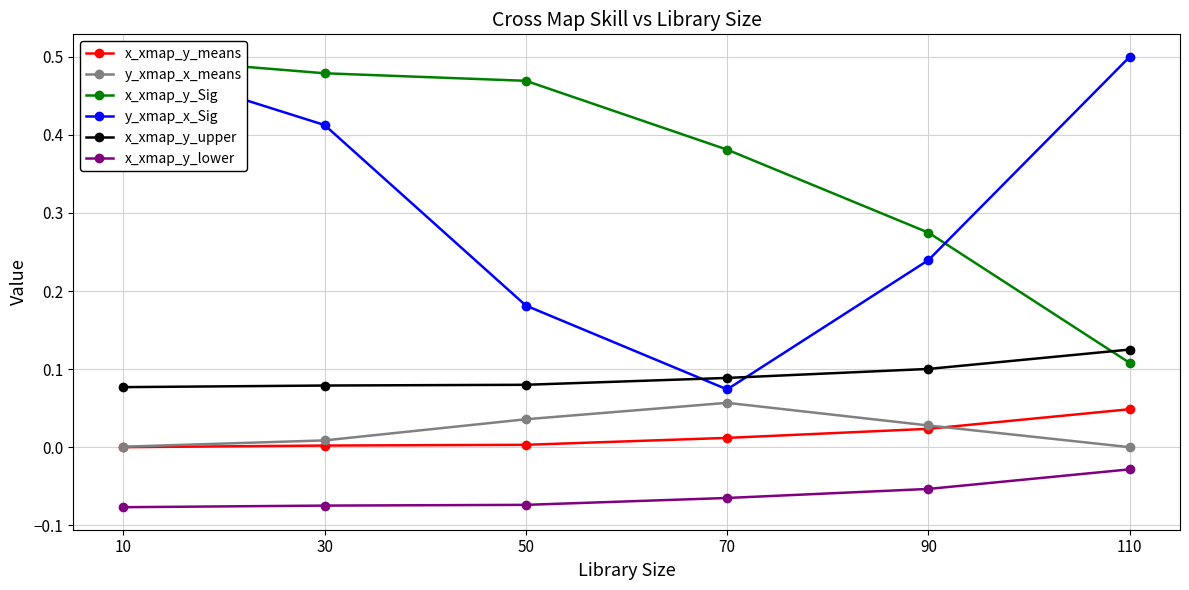

What is the value of the x_xmap_y_upper point at the 2nd from the left?

0.1